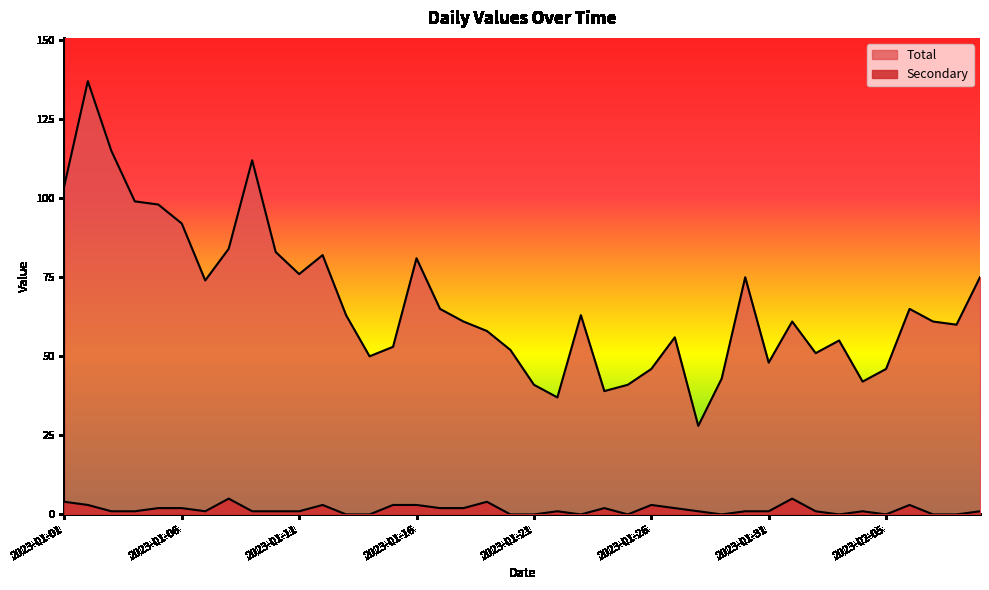

The value of Secondary at 2023-01-04 is 1. True or false?

False